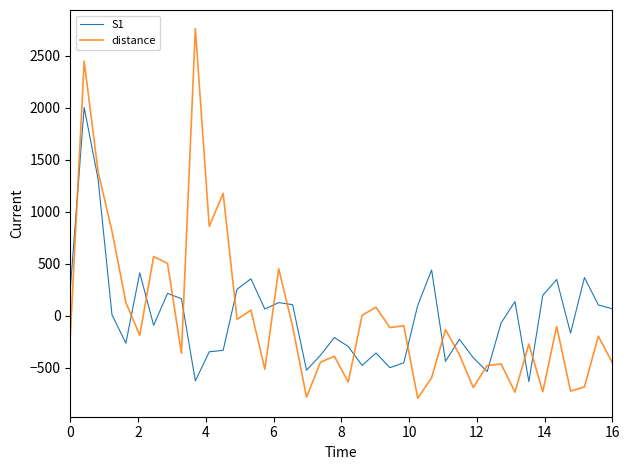

What is the lowest value of the distance series?

-791.5